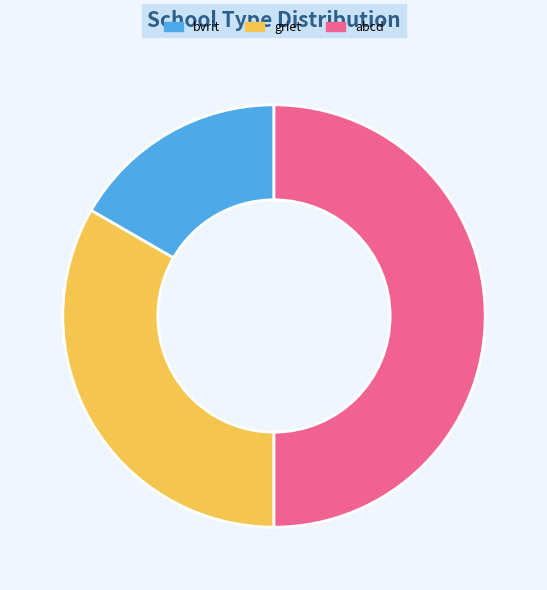

Count the number of slices in the pie.

3